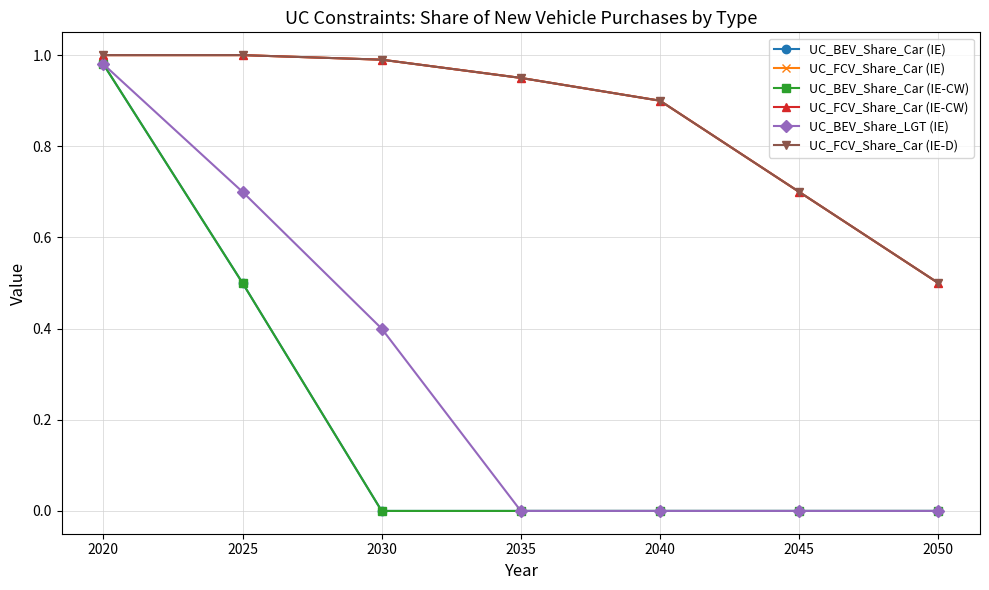

Is this an area chart (filled region under the line)?

No